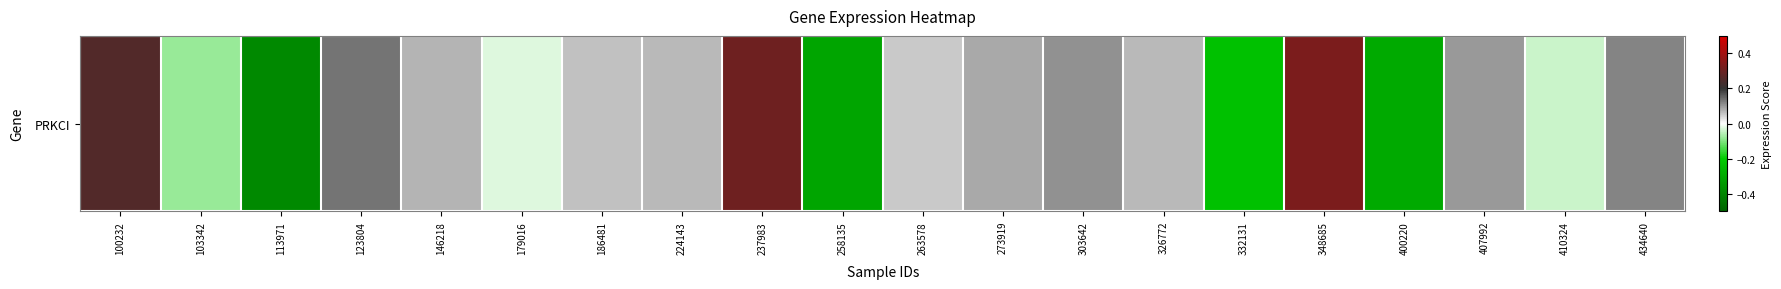

Rank the categories by value from lowest to highest.

113971, 258135, 400220, 332131, 103342, 410324, 179016, 263578, 186481, 224143, 326772, 146218, 273919, 407992, 303642, 434640, 123804, 100232, 237983, 348685